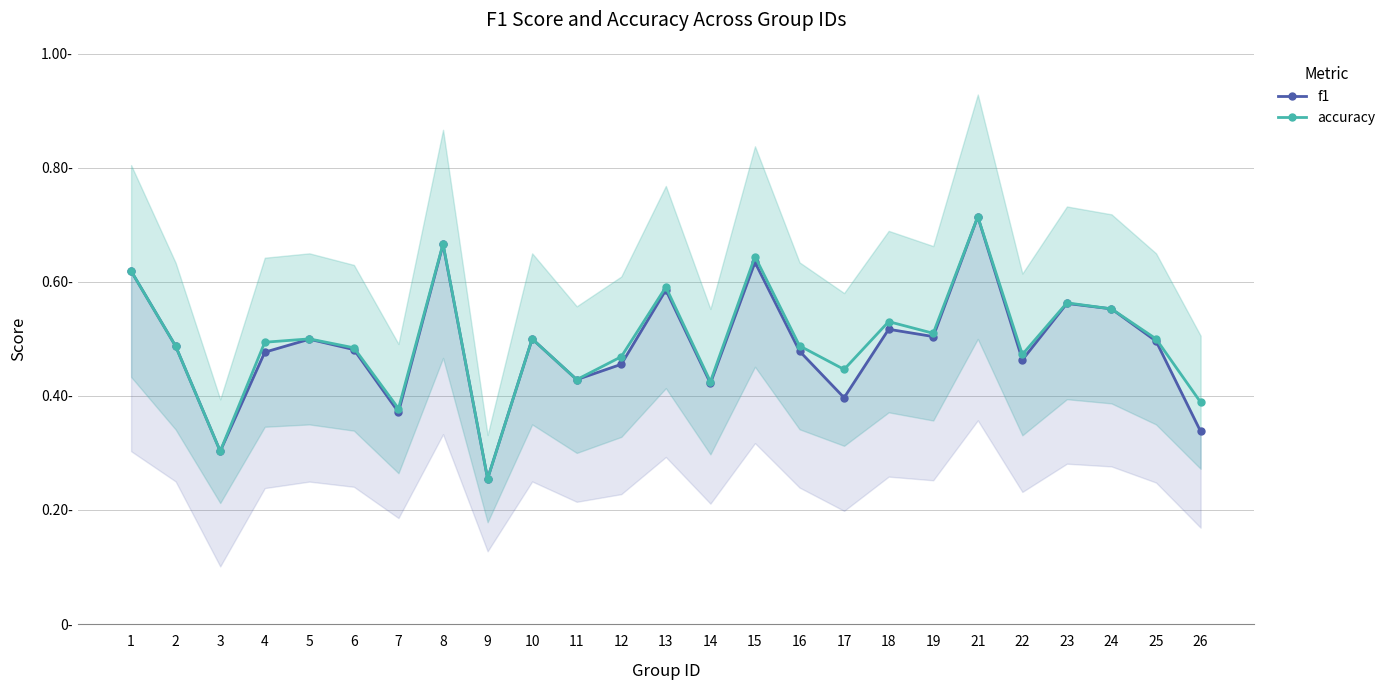

True or false: f1 and accuracy cross at least once.

True